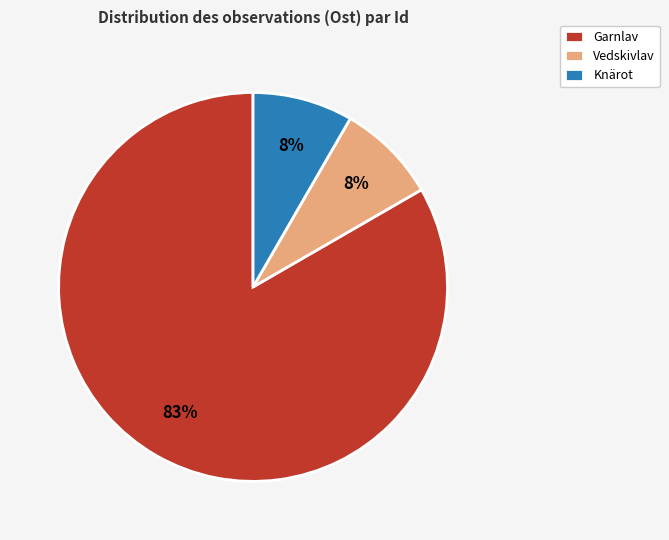

The Knärot slice represents 19% of the pie. True or false?

False